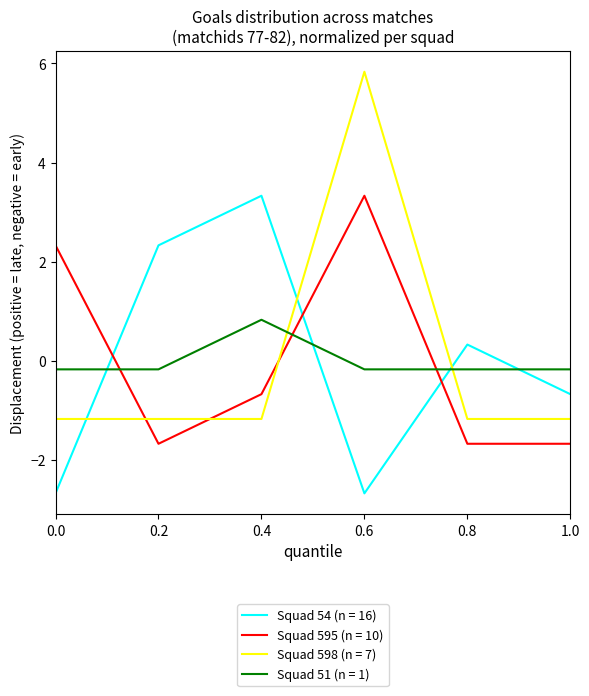

At which label is Squad 595 (n = 10) closest to 0?

0.4